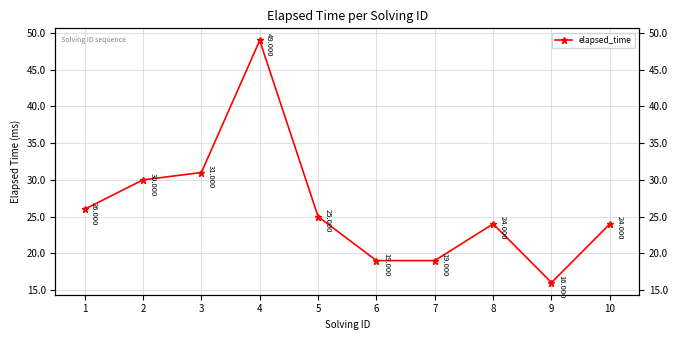

Rank the categories by value from highest to lowest.

4, 3, 2, 1, 5, 8, 10, 6, 7, 9